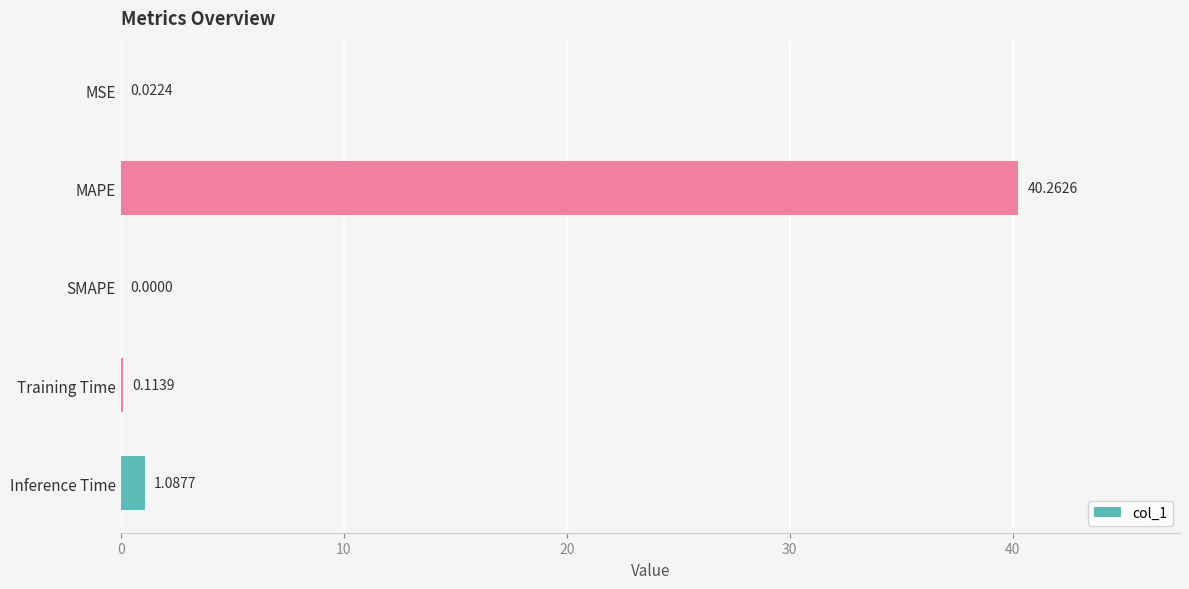

What is the change in value from MAPE to Inference Time?

-39.2